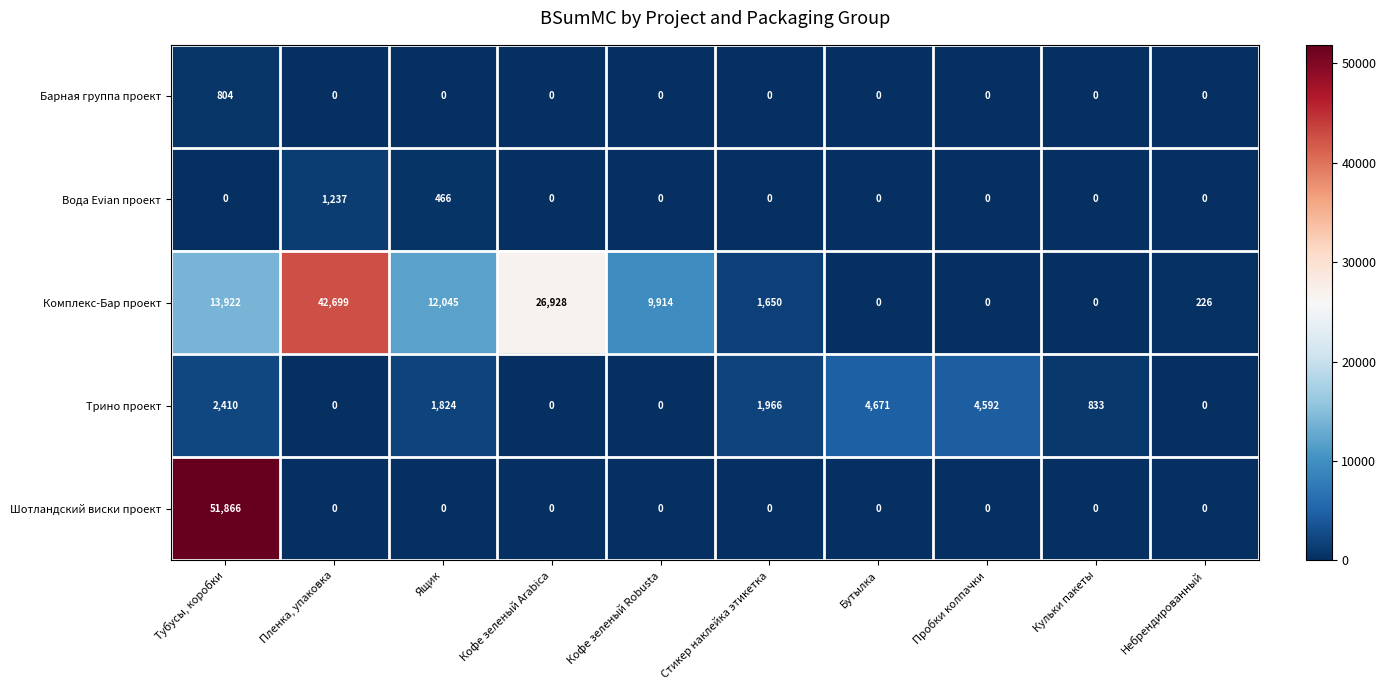

Between Тубусы, коробки and Кульки пакеты, which series saw the biggest shift?

Шотландский виски проект